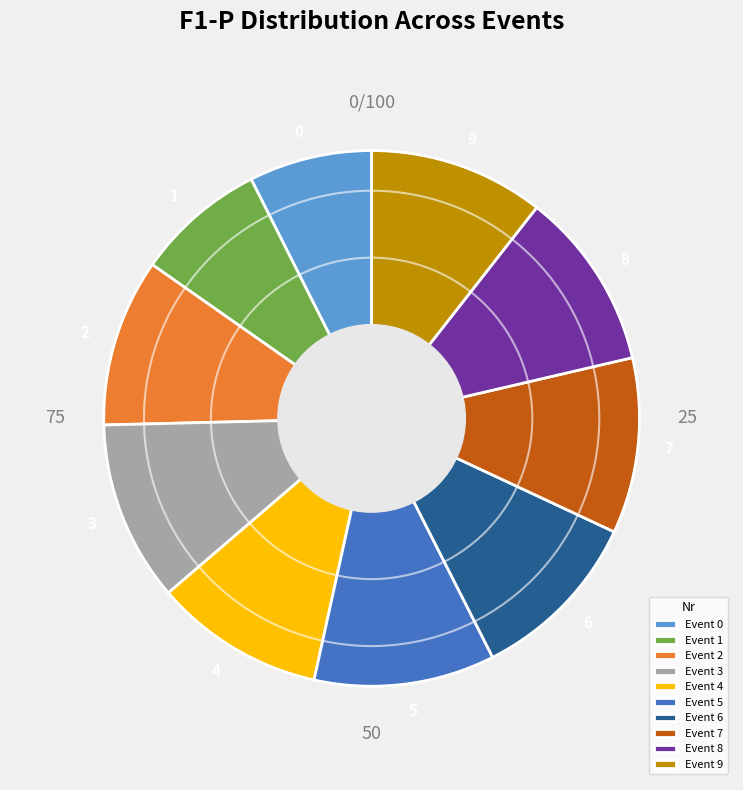

True or false: Event 3 accounts for 22% of the total.

False